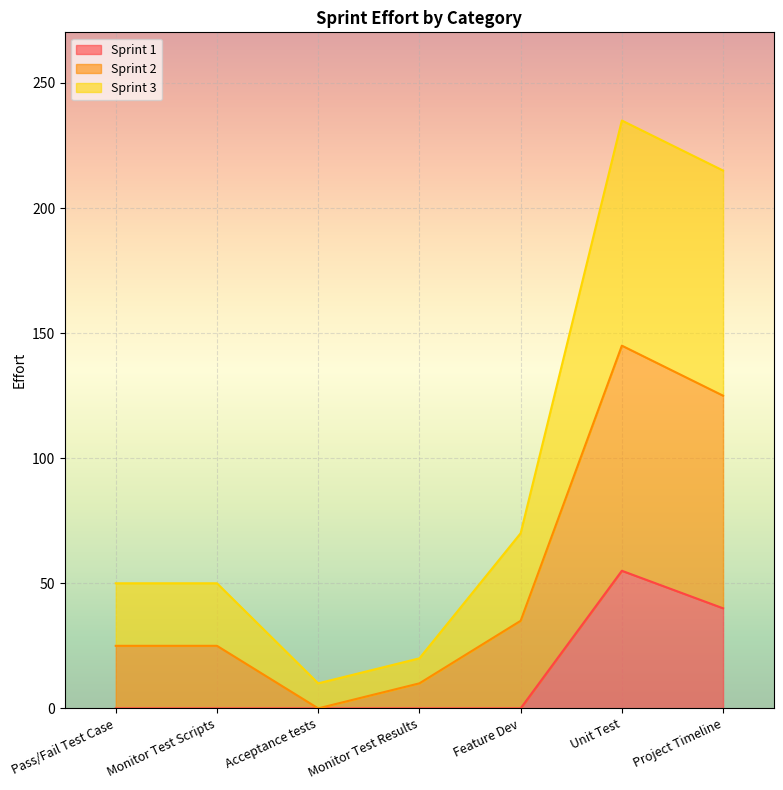

At which label does Sprint 1 reach its peak?

Unit Test